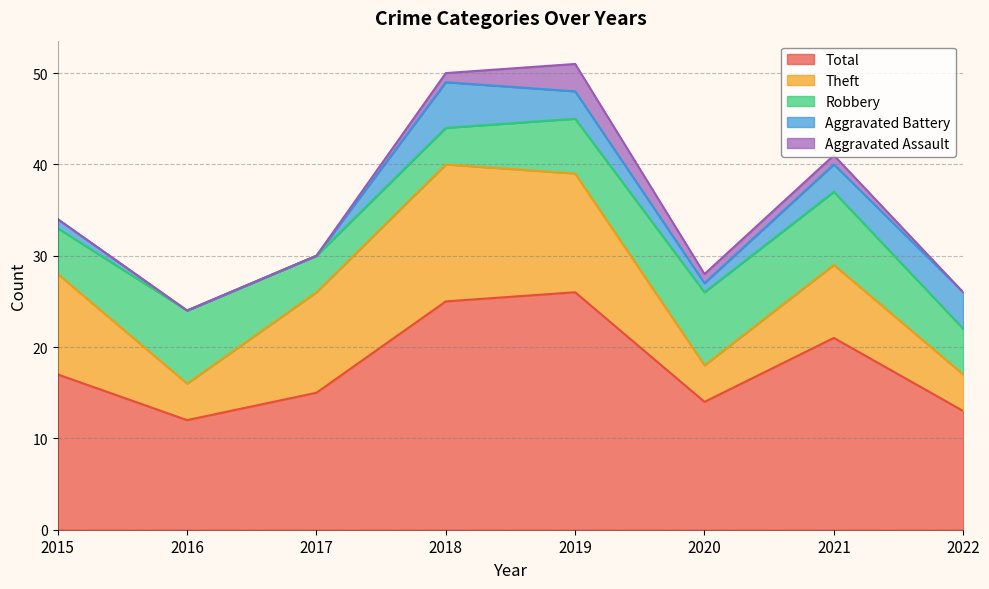

Rank the categories by Theft value from lowest to highest.

2016, 2020, 2022, 2021, 2015, 2017, 2019, 2018